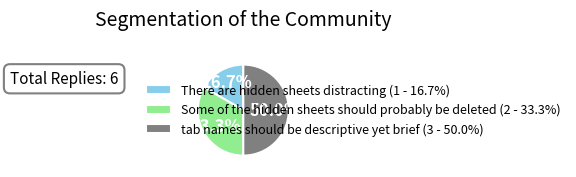

To the nearest percent, what is the average slice percentage?

33%